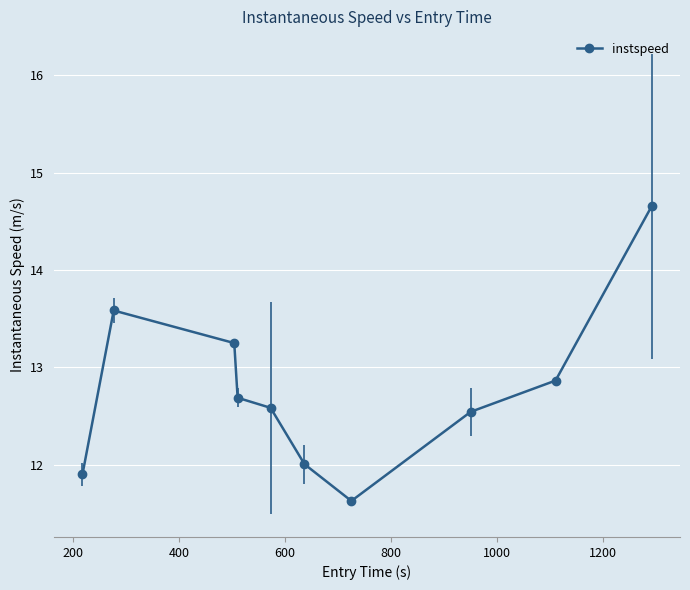

What is the minimum value shown in the chart?

11.6